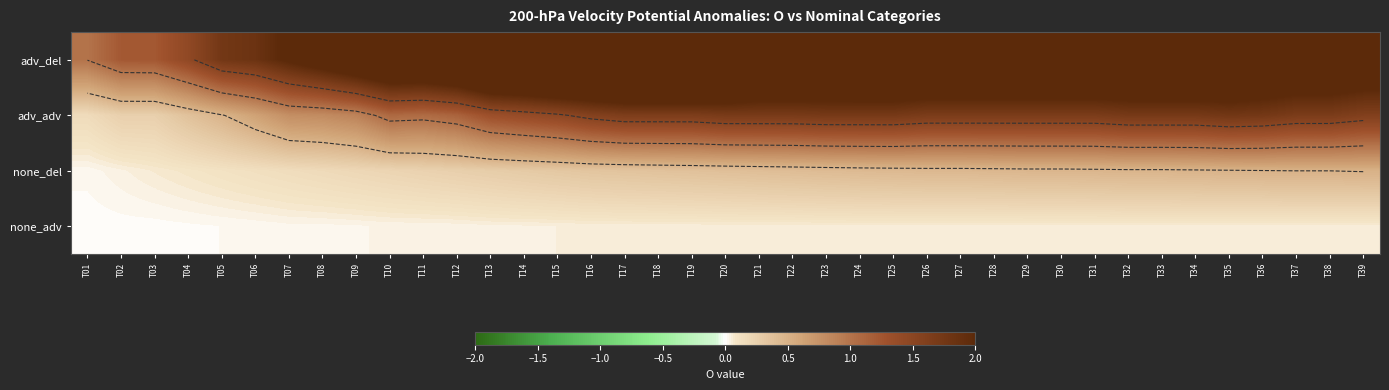

At which category is the sum across all series the highest?

T19